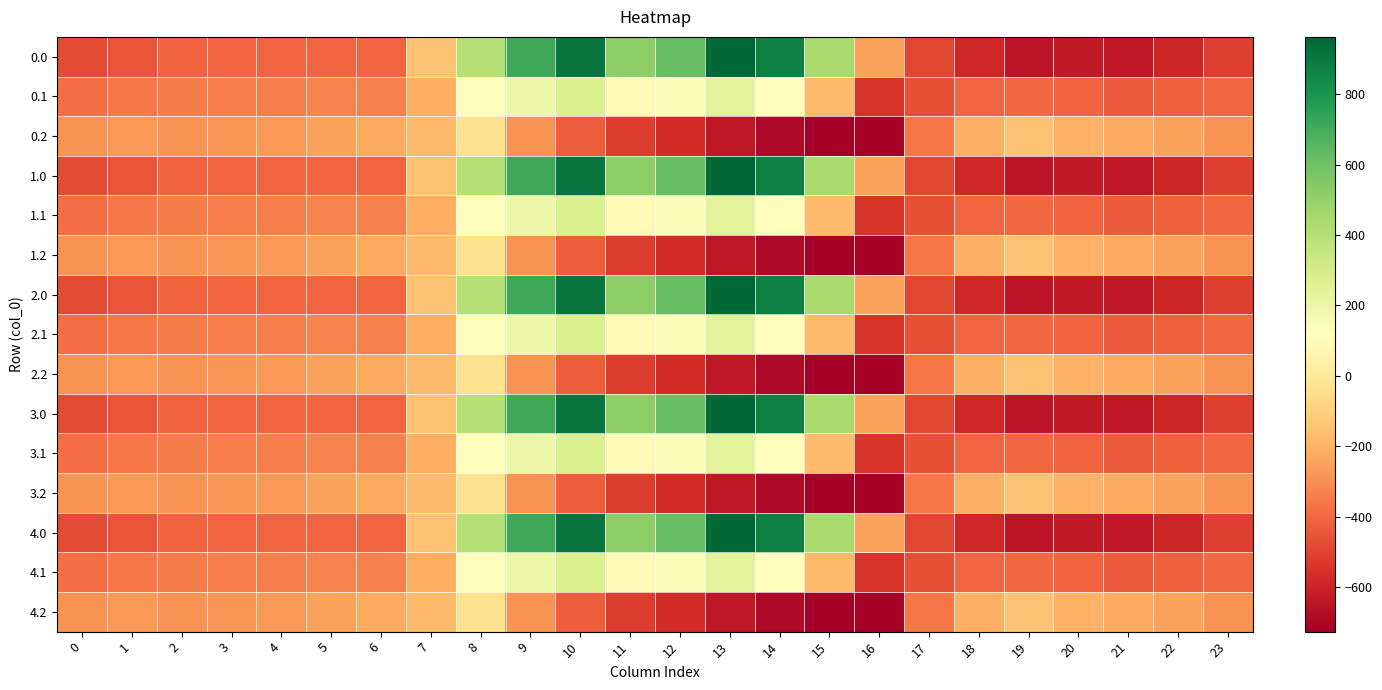

Which category has the lowest value across all series?

16